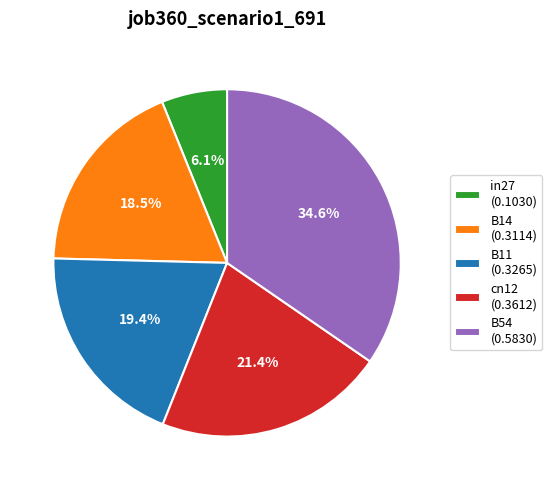

How many slices are in this pie chart?

5